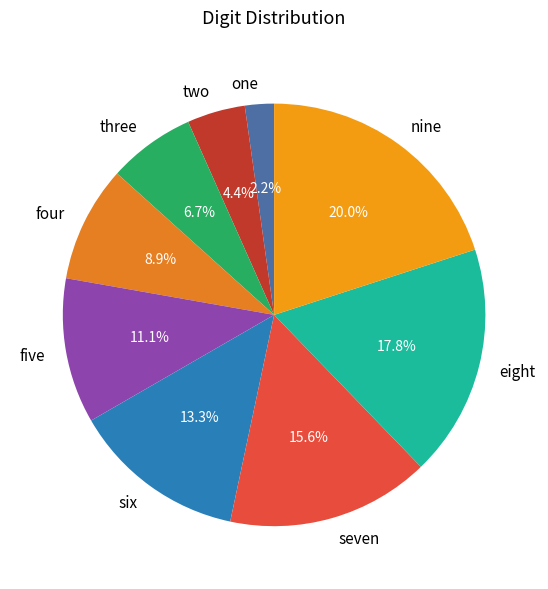

Between two and seven, which is larger?

seven